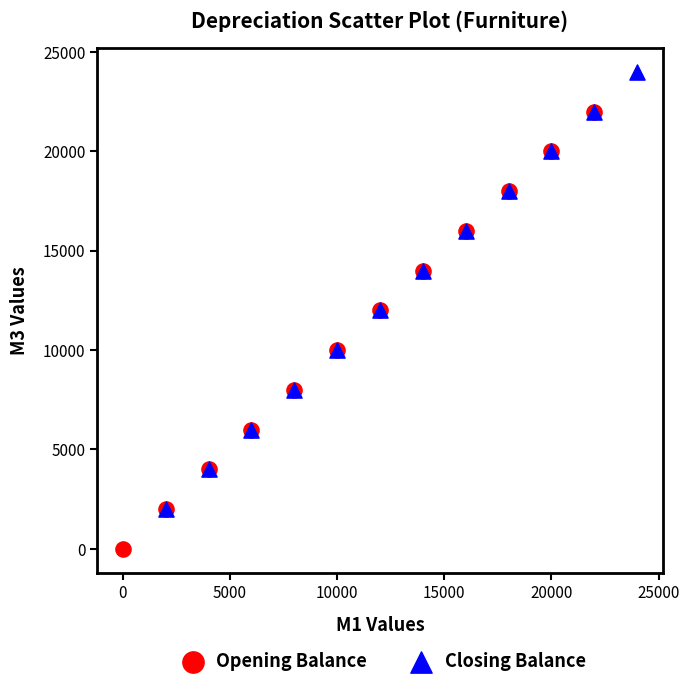

Which series reaches the maximum Y coordinate?

Closing Balance